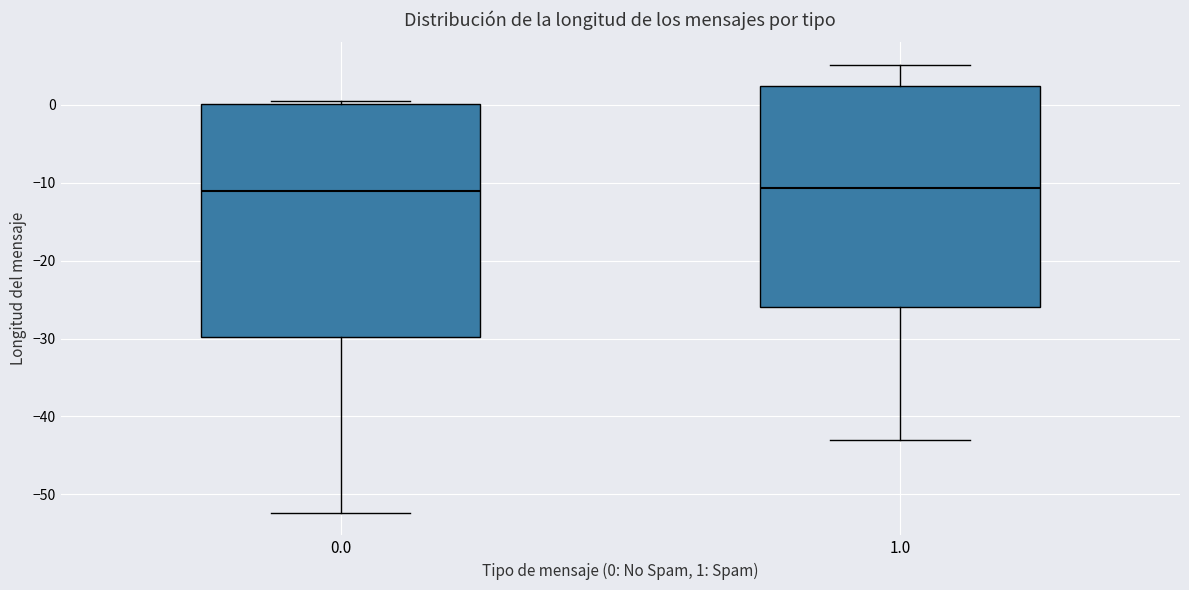

Which box is the tallest, from its lower edge to its upper edge?

0.0